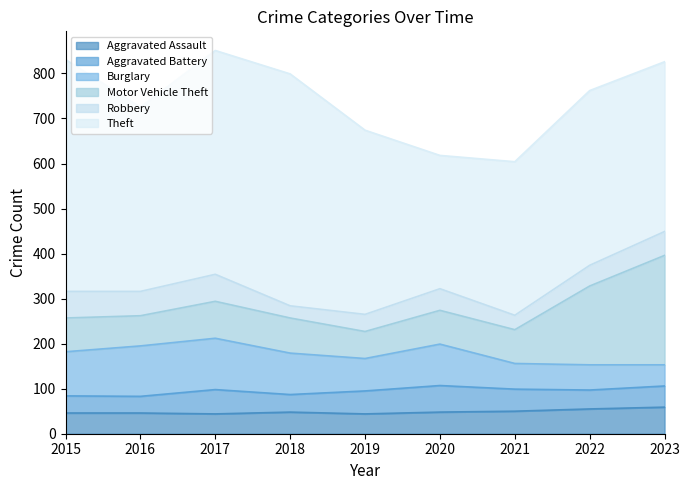

Between 2020 and 2015, which is larger?

2020